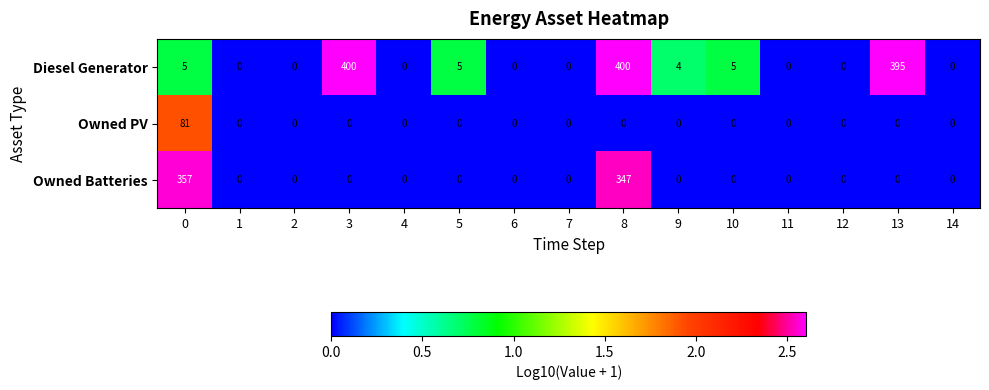

What value does the Owned Batteries series have at 8, to the nearest 5?

345